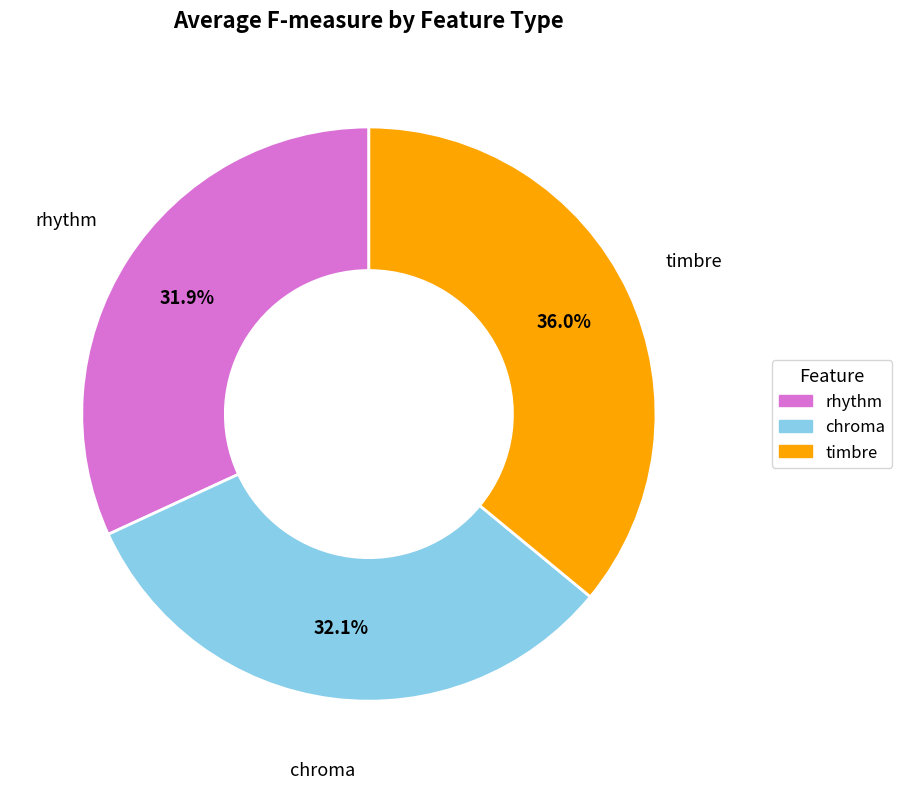

To the nearest percent, what is the difference between the timbre and chroma slice percentages?

4%